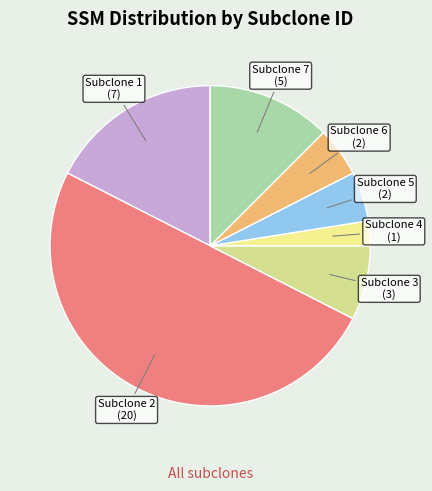

Does Subclone 3 represent more than half of the total?

No